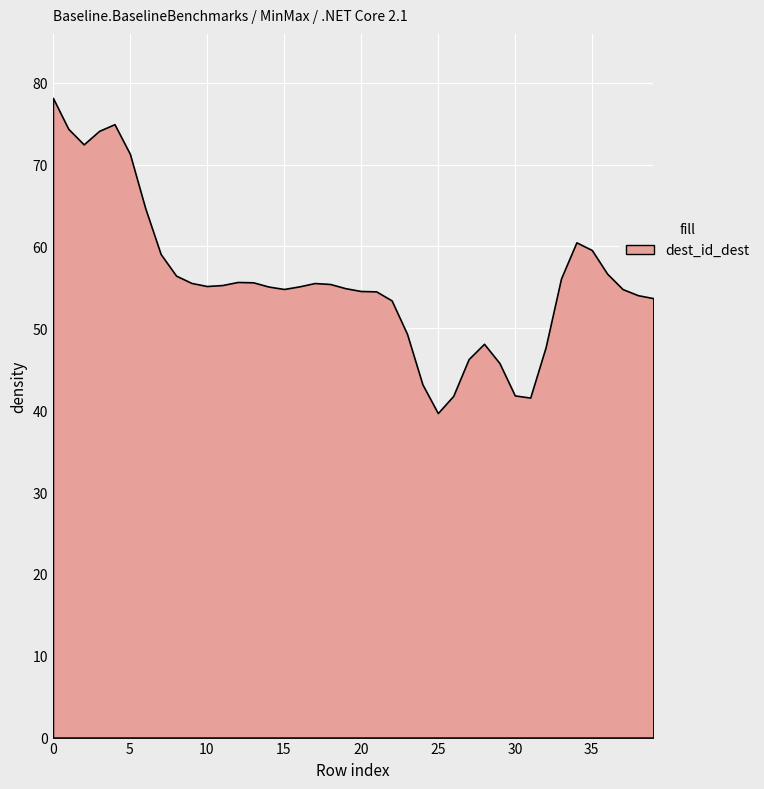

Between 15 and 31, which is larger?

15